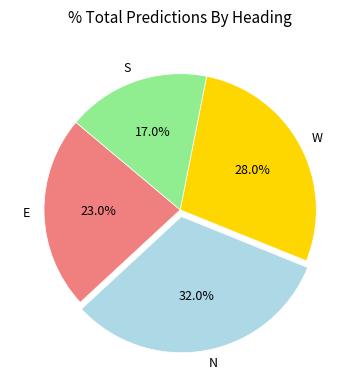

Do N and E together represent more than half of the pie?

Yes